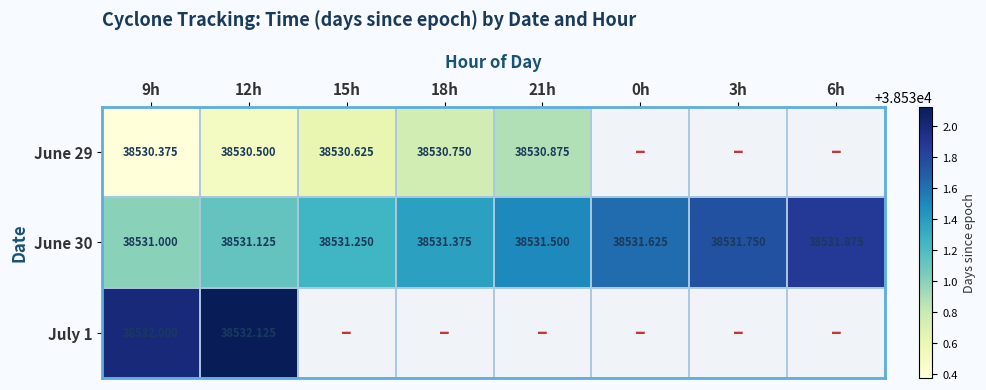

What is the average value of the June 30 series?

38531.4